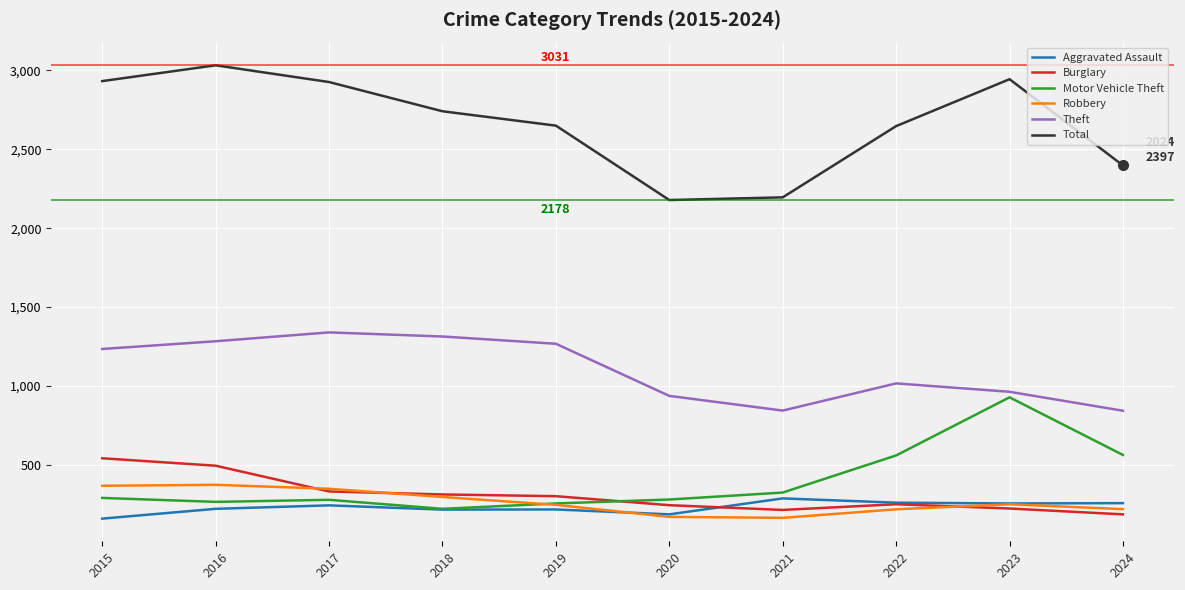

How many values in the Motor Vehicle Theft series are below 292?

5